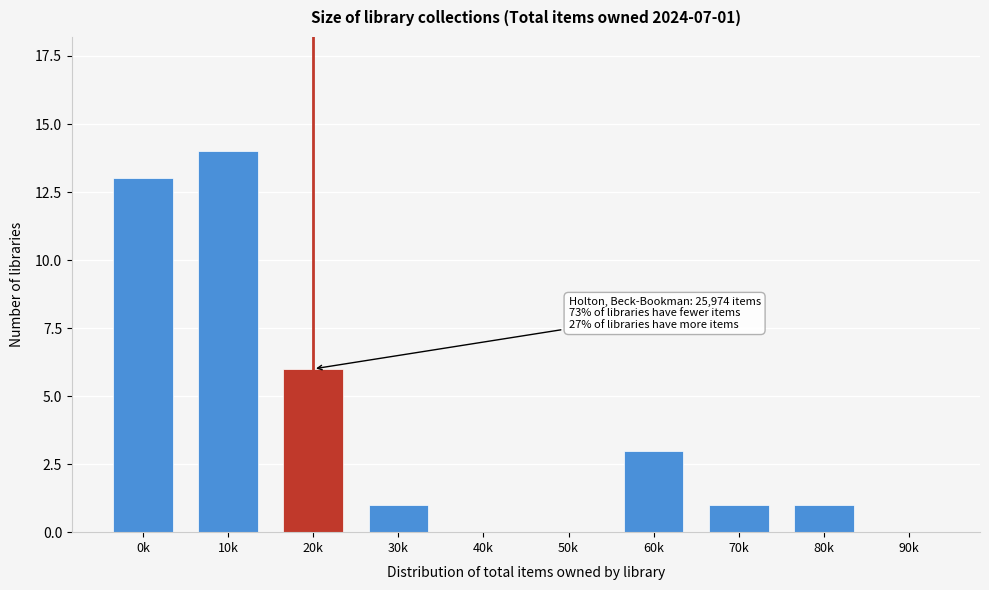

Reading left to right, extract all data points from this chart.

0k=13	10k=14	20k=6	30k=1	40k=0	50k=0	60k=3	70k=1	80k=1	90k=0